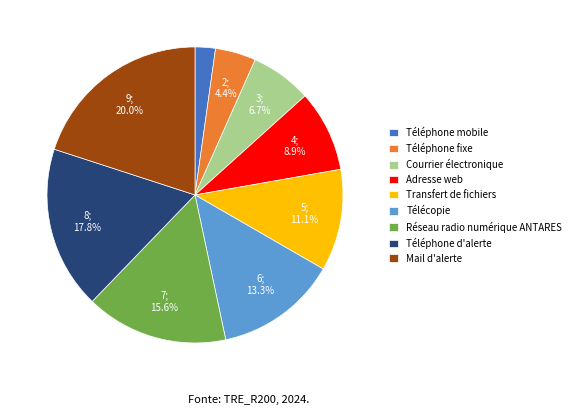

To the nearest percent, what percentage of the pie is Mail d'alerte?

20%